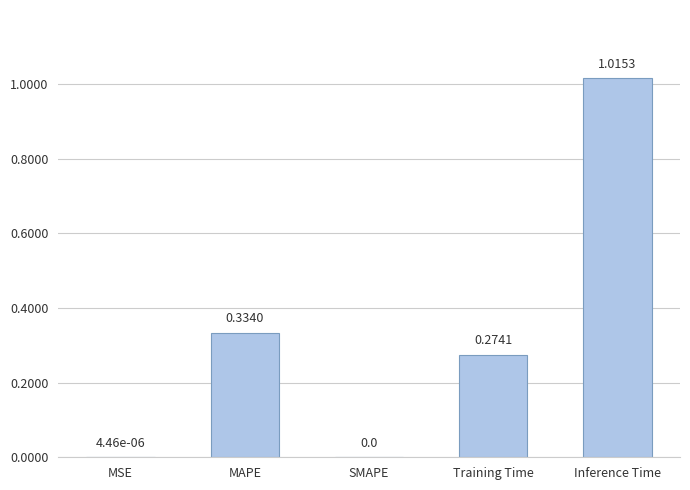

At which category does the chart reach its peak across all series?

Inference Time